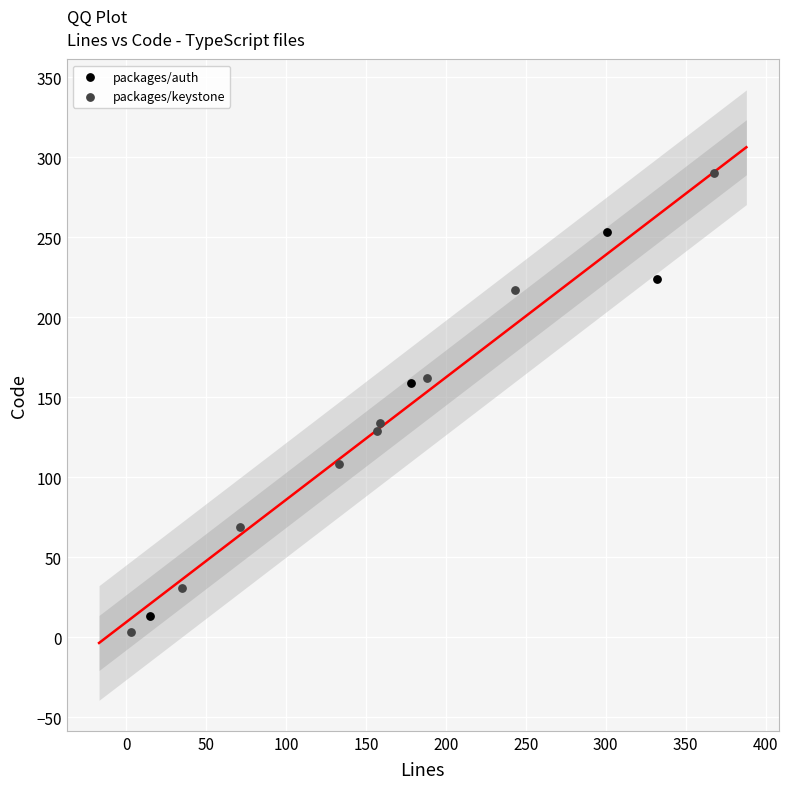

Which series reaches the minimum Y coordinate?

packages/keystone